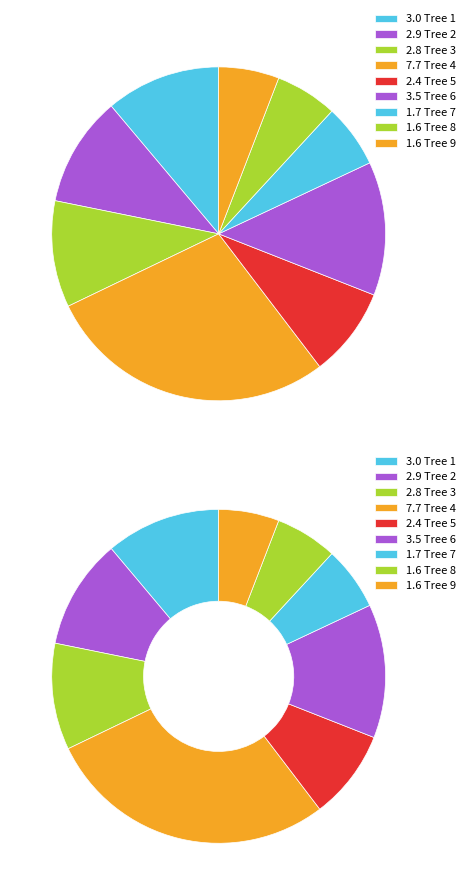

Which slice is the largest?

4